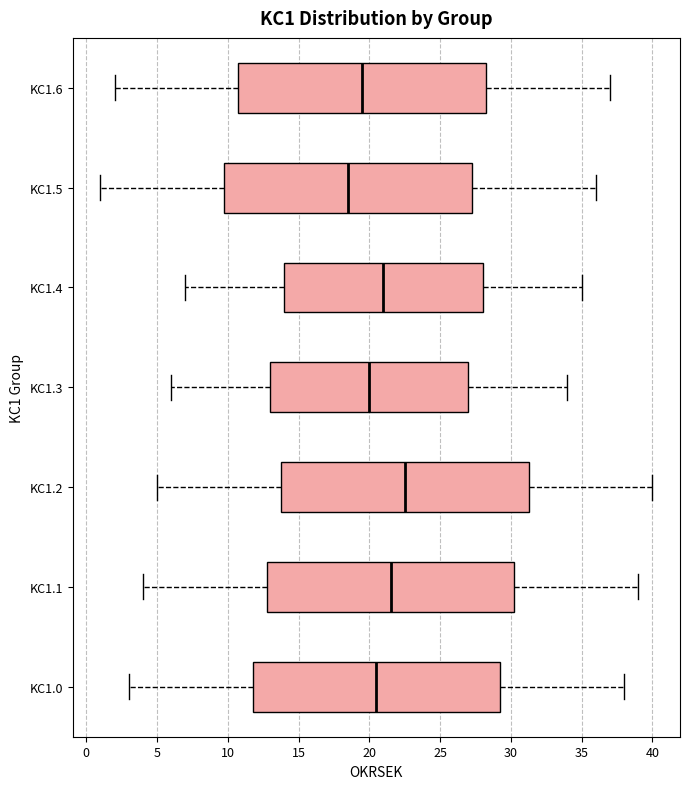

Reading bottom to top, transcribe this box plot: for each box, give where its median line is, the range the box spans, and where its two whiskers end, as read against the x-axis. The values are not printed on the chart, so give them approximately, as read against the axis.

KC1.0: median 20.5, box 12.0 to 29.5, whiskers 3.0 to 38.0
KC1.1: median 21.5, box 13.0 to 30.5, whiskers 4.0 to 39.0
KC1.2: median 22.5, box 14.0 to 31.5, whiskers 5.0 to 40.0
KC1.3: median 20.0, box 13.0 to 27.0, whiskers 6.0 to 34.0
KC1.4: median 21.0, box 14.0 to 28.0, whiskers 7.0 to 35.0
KC1.5: median 18.5, box 10.0 to 27.5, whiskers 1.0 to 36.0
KC1.6: median 19.5, box 11.0 to 28.5, whiskers 2.0 to 37.0